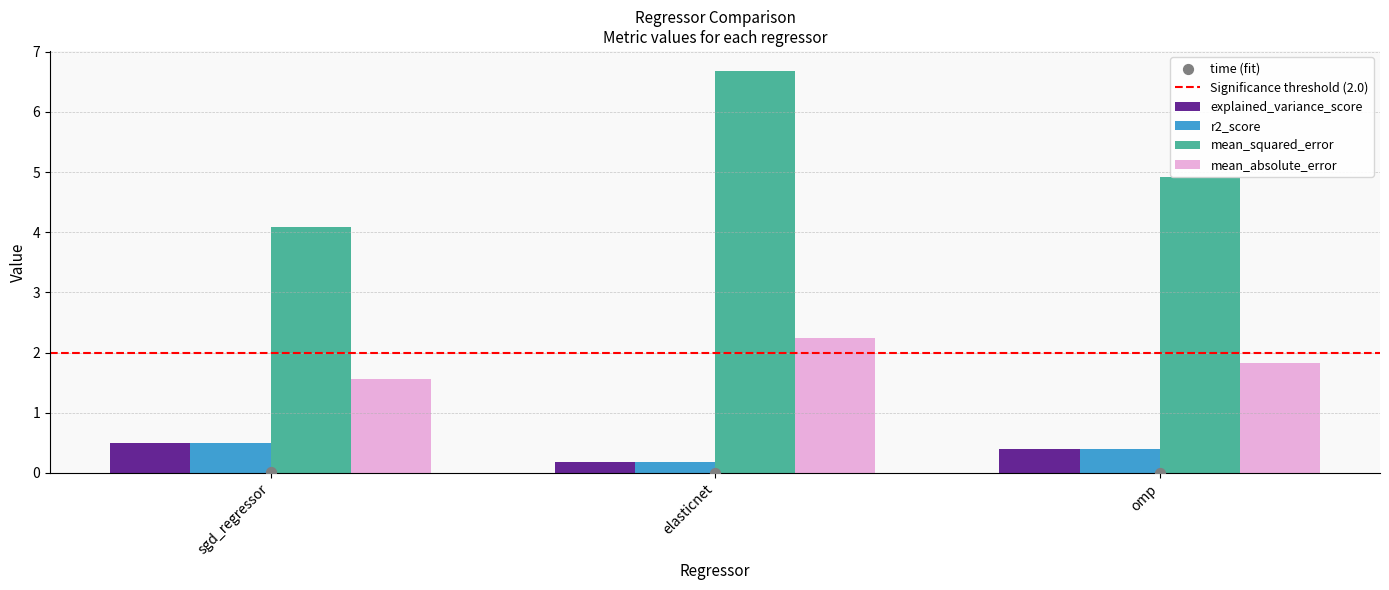

Which series has the largest Y range (max minus min)?

mean_squared_error